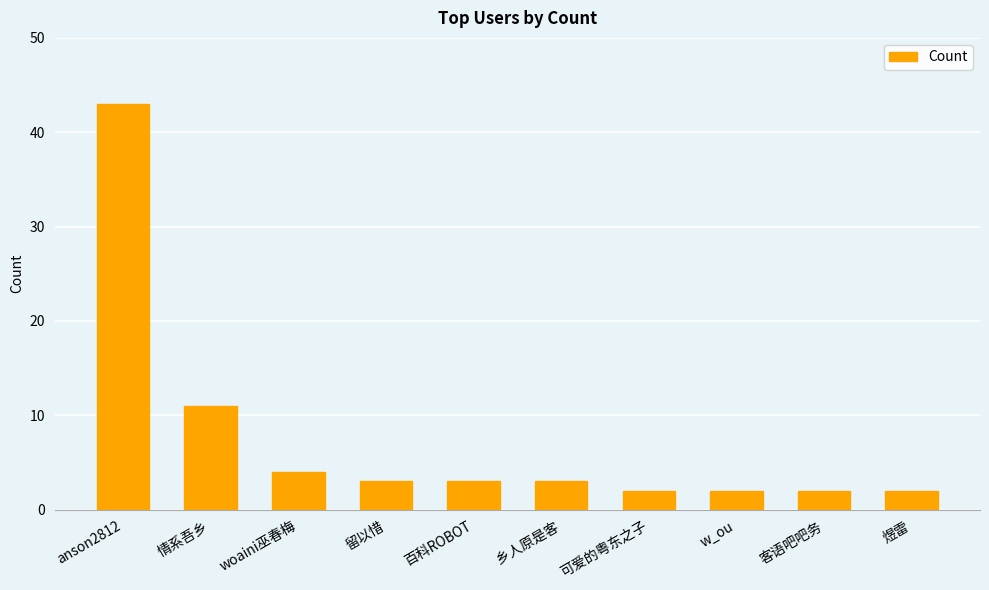

Between 客语吧吧务 and 情系吾乡, which is larger?

情系吾乡